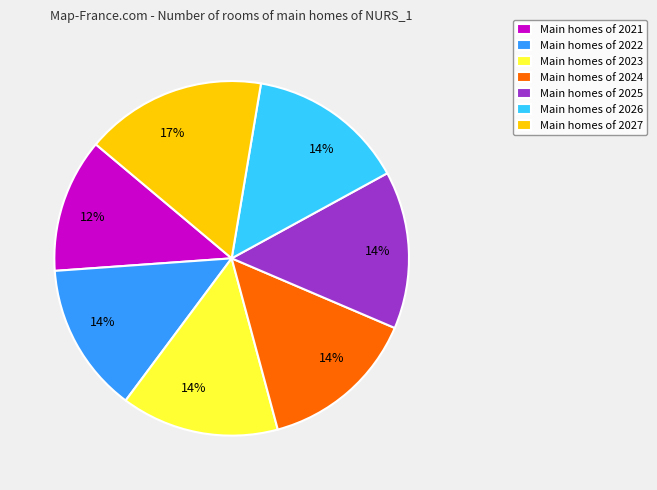

Is the sum of Main homes of 2027 and Main homes of 2023 greater than half?

No